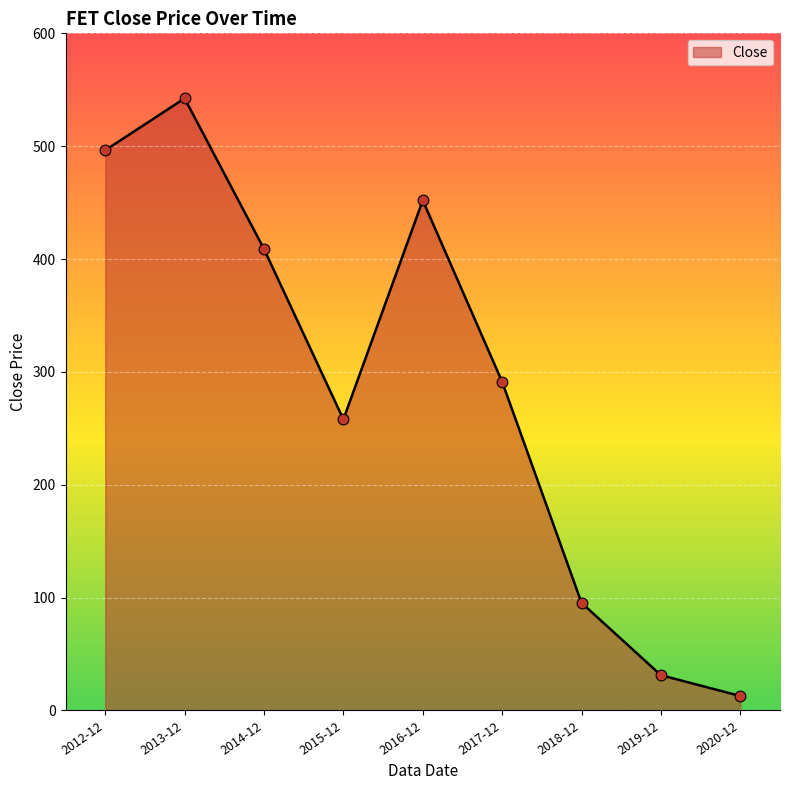

Approximately how many times larger is the value at 2012-12 compared to 2018-12?

5.2